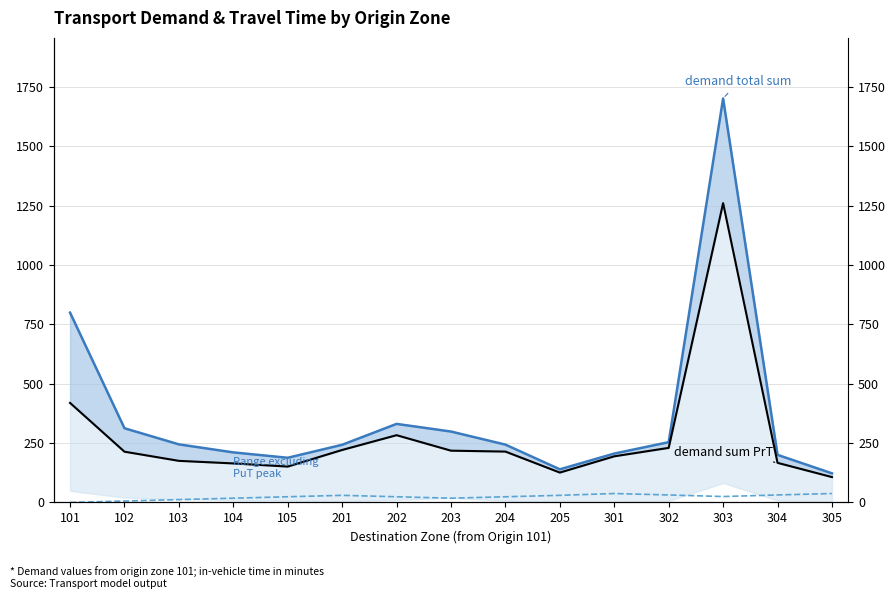

What is the difference between the highest and lowest values at 304?

169.0